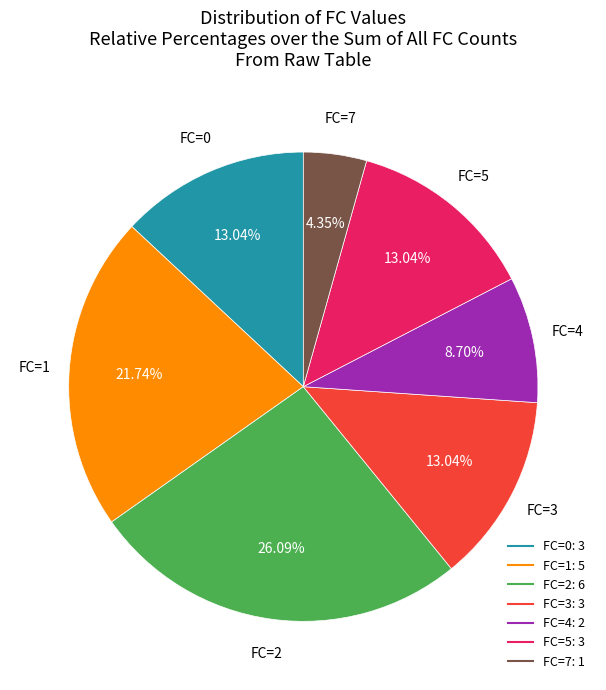

To the nearest percent, what is the combined percentage of FC=4 and FC=1?

30%